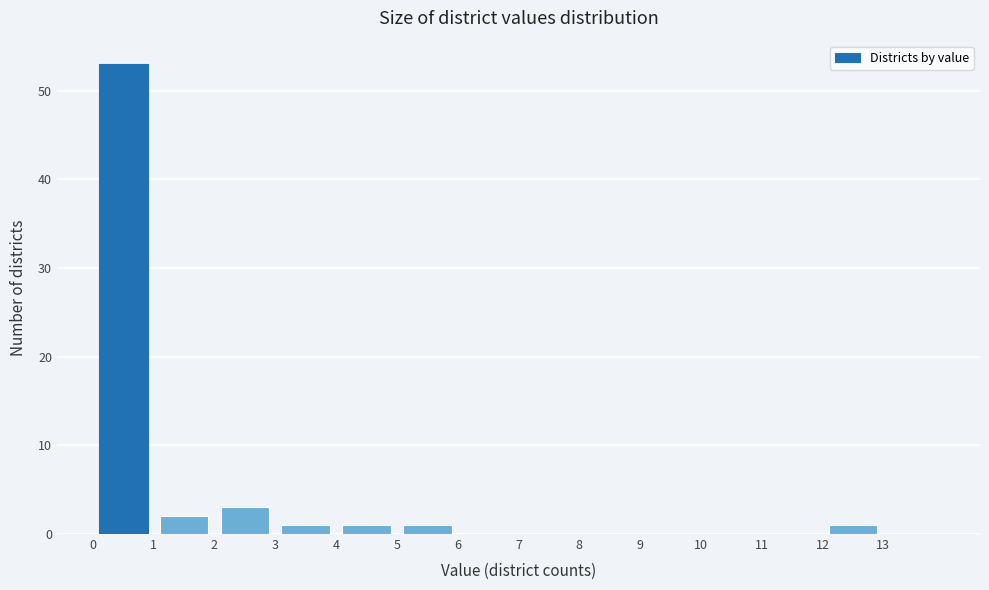

What is the height of the bar covering 12 to 13 on the x-axis? The values are not printed on the chart, so give them approximately, as read against the axis.

1